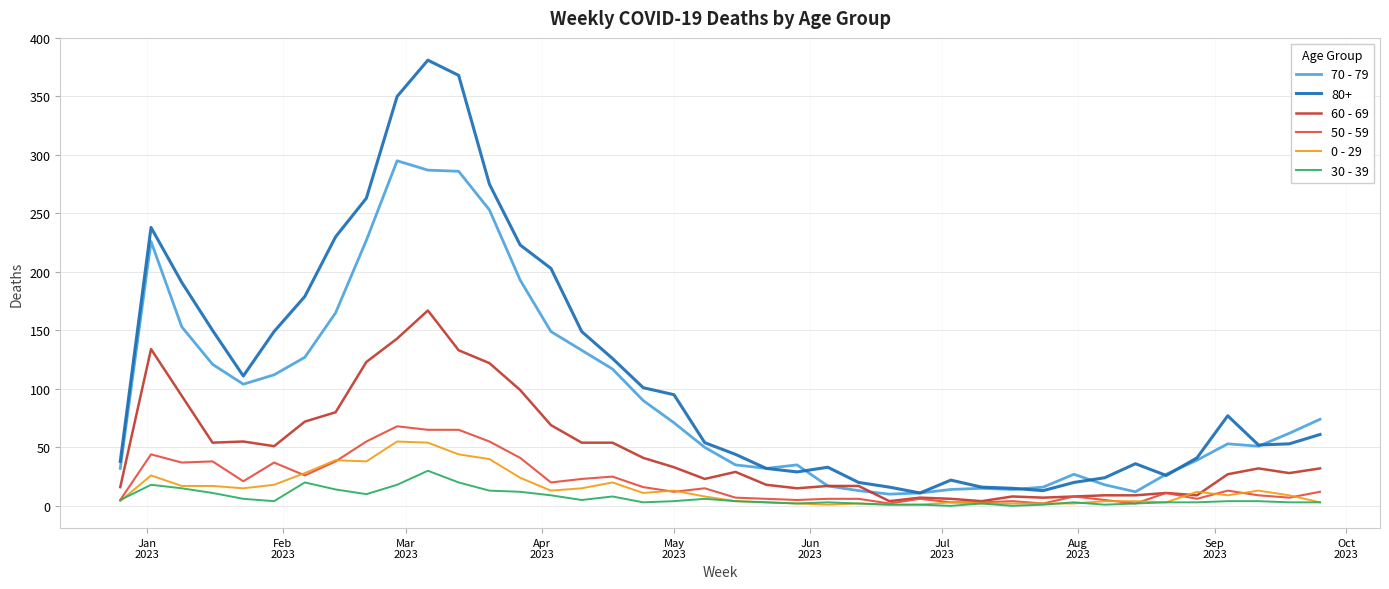

Which series has the largest range (max minus min)?

80+